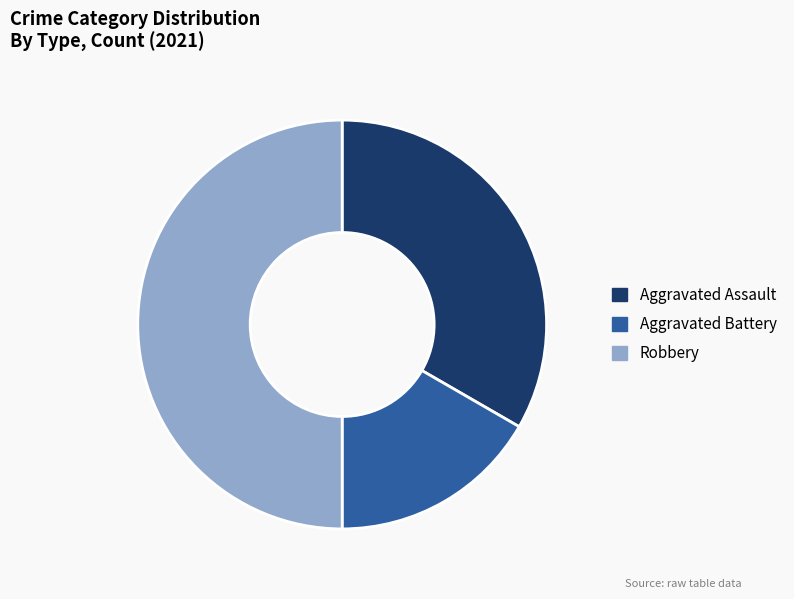

Rank the categories by value from lowest to highest.

Aggravated Battery, Aggravated Assault, Robbery